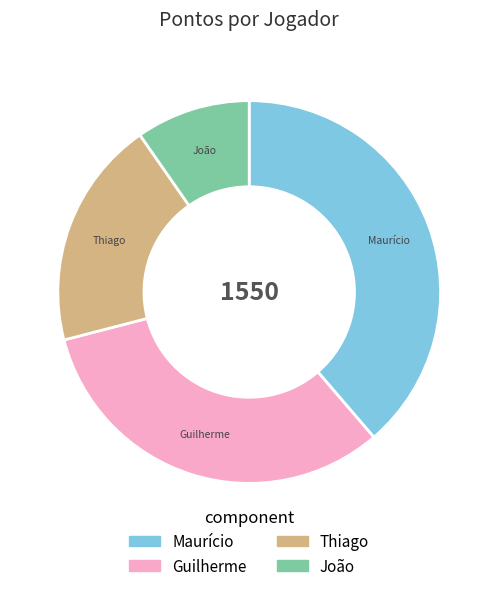

Count the number of slices in the pie.

4